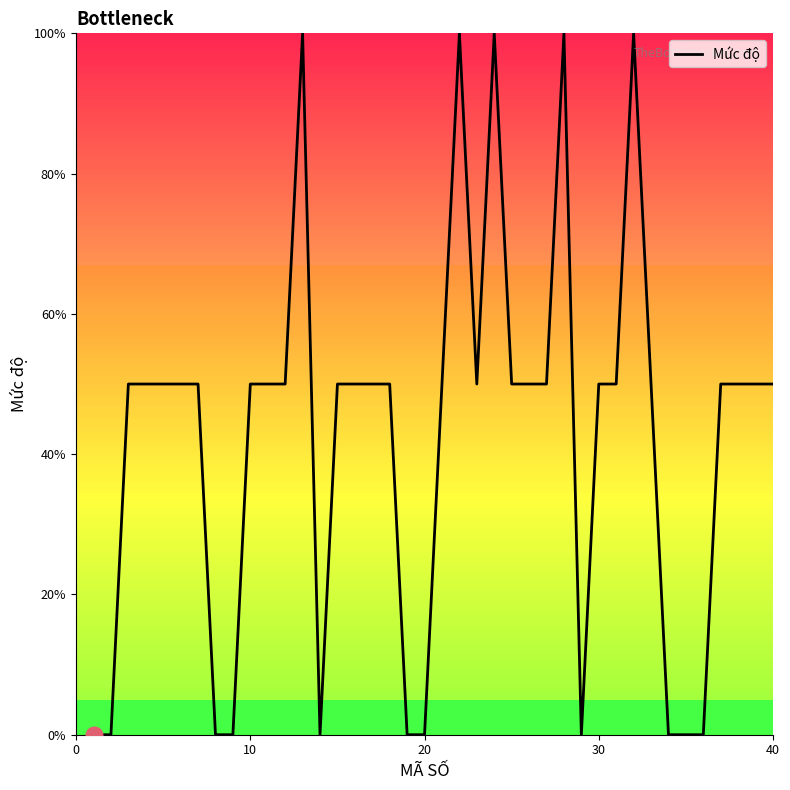

What is the difference between the maximum and minimum values?

100